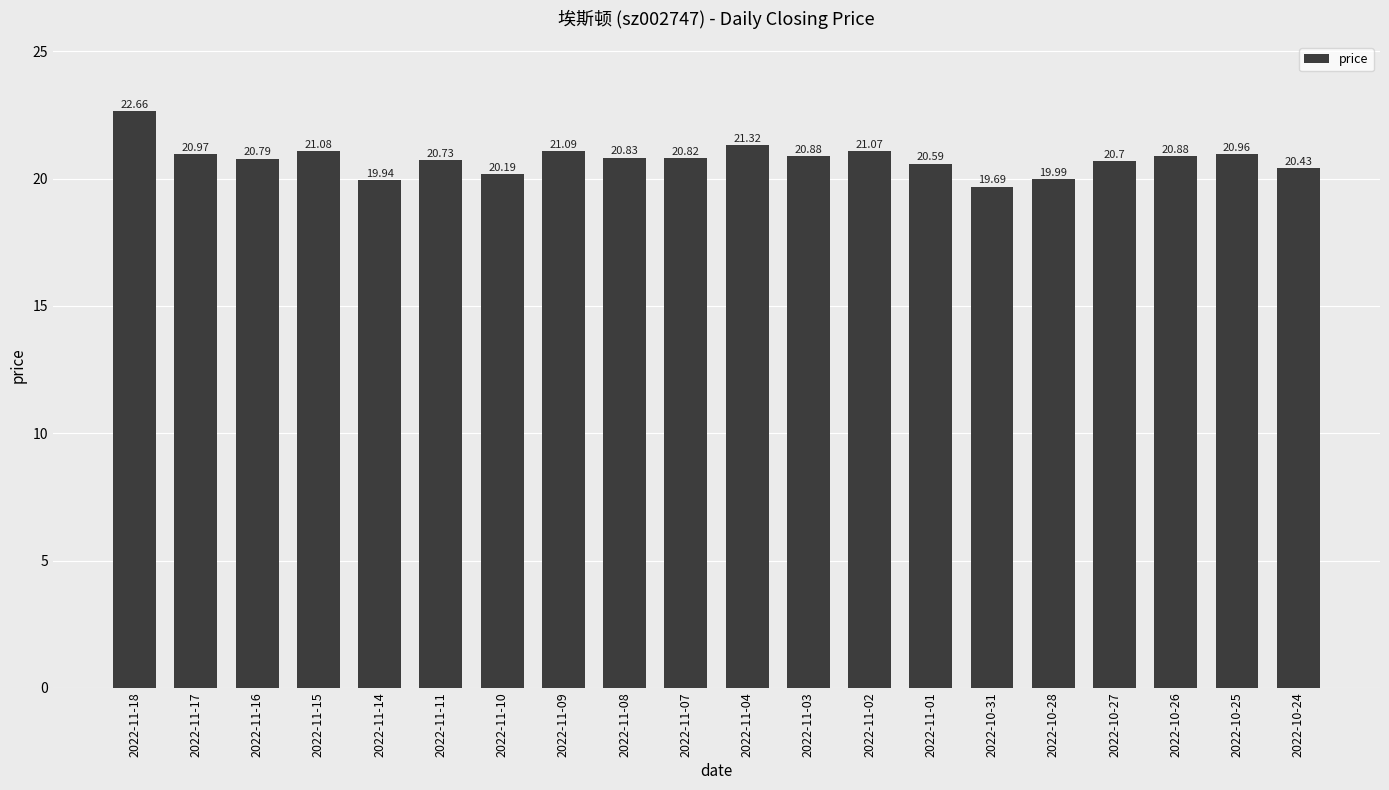

Reading left to right, what are all the values shown in this chart?

22.7	21.0	20.8	21.1	19.9	20.7	20.2	21.1	20.8	20.8	21.3	20.9	21.1	20.6	19.7	20.0	20.7	20.9	21.0	20.4